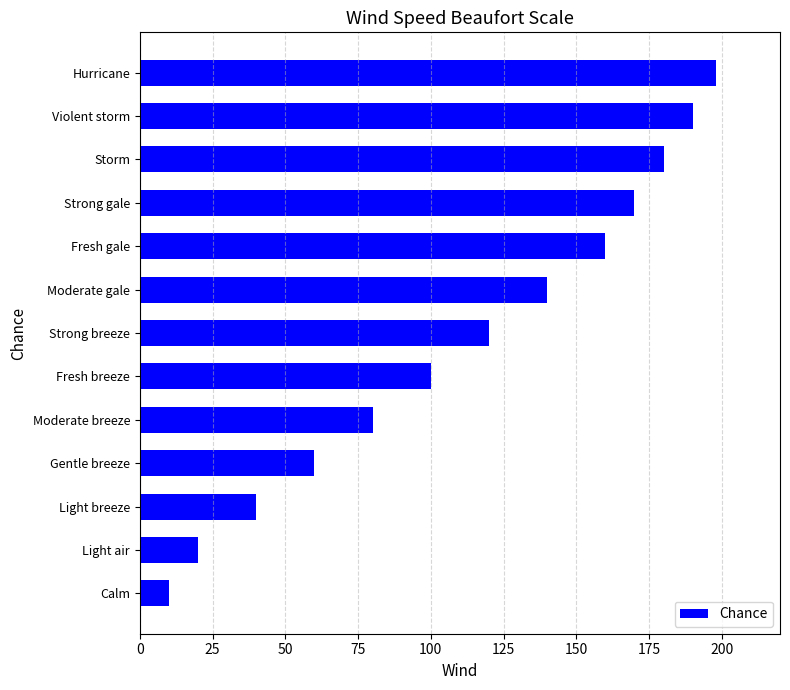

How many bars are there in total?

13